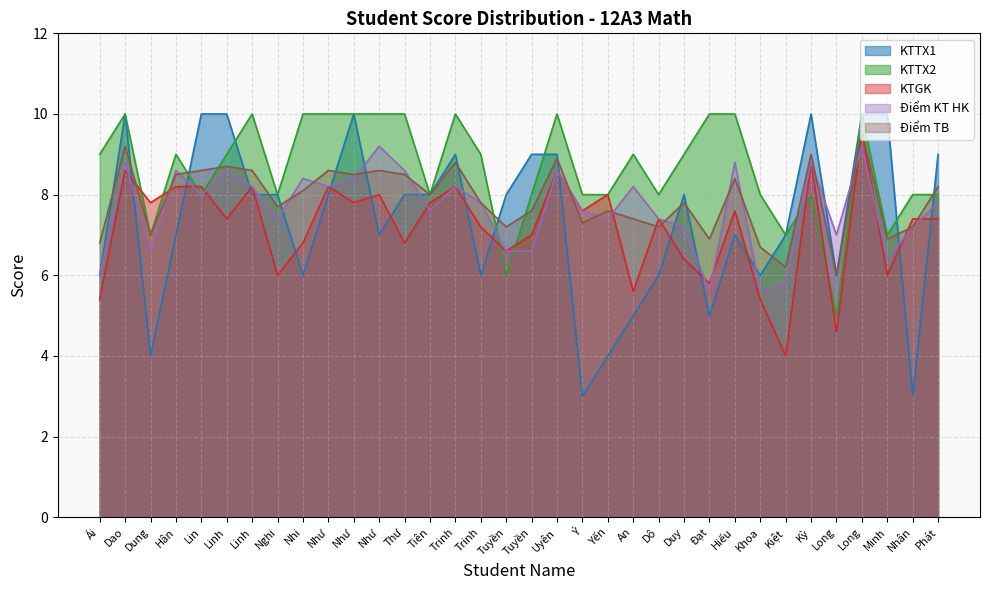

Reading left to right, transcribe all the data shown in this chart.

KTTX1: Ái=6.0	Dao=10.0	Dung=4.0	Hân=7.0	Lin=10.0	Linh=10.0	Linh=8.0	Nghi=8.0	Nhi=6.0	Như=8.0	Như=10.0	Như=7.0	Thư=8.0	Tiên=8.0	Trinh=9.0	Trinh=6.0	Tuyền=8.0	Tuyền=9.0	Uyên=9.0	Ý=3.0	Yến=4.0	An=5.0	Dô=6.0	Duy=8.0	Đạt=5.0	Hiếu=7.0	Khoa=6.0	Kiệt=7.0	Kỳ=10.0	Long=6.0	Long=10.0	Minh=10.0	Nhân=3.0	Phát=9.0
KTTX2: Ái=9.0	Dao=10.0	Dung=7.0	Hân=9.0	Lin=8.0	Linh=9.0	Linh=10.0	Nghi=8.0	Nhi=10.0	Như=10.0	Như=10.0	Như=10.0	Thư=10.0	Tiên=8.0	Trinh=10.0	Trinh=9.0	Tuyền=6.0	Tuyền=8.0	Uyên=10.0	Ý=8.0	Yến=8.0	An=9.0	Dô=8.0	Duy=9.0	Đạt=10.0	Hiếu=10.0	Khoa=8.0	Kiệt=7.0	Kỳ=8.0	Long=5.0	Long=10.0	Minh=7.0	Nhân=8.0	Phát=8.0
KTGK: Ái=5.4	Dao=8.6	Dung=7.8	Hân=8.2	Lin=8.2	Linh=7.4	Linh=8.2	Nghi=6.0	Nhi=6.8	Như=8.2	Như=7.8	Như=8.0	Thư=6.8	Tiên=7.8	Trinh=8.2	Trinh=7.2	Tuyền=6.6	Tuyền=7.0	Uyên=8.6	Ý=7.6	Yến=8.0	An=5.6	Dô=7.4	Duy=6.4	Đạt=5.8	Hiếu=7.6	Khoa=5.4	Kiệt=4.0	Kỳ=8.8	Long=4.6	Long=9.6	Minh=6.0	Nhân=7.4	Phát=7.4
Điểm KT HK: Ái=6.0	Dao=8.8	Dung=6.6	Hân=8.6	Lin=8.0	Linh=8.6	Linh=8.2	Nghi=7.4	Nhi=8.4	Như=8.2	Như=8.4	Như=9.2	Thư=8.6	Tiên=7.6	Trinh=8.2	Trinh=7.8	Tuyền=6.6	Tuyền=6.6	Uyên=8.6	Ý=7.6	Yến=7.4	An=8.2	Dô=7.4	Duy=7.2	Đạt=5.6	Hiếu=8.8	Khoa=5.6	Kiệt=5.8	Kỳ=8.8	Long=7.0	Long=9.2	Minh=6.4	Nhân=7.2	Phát=7.8
Điểm TB: Ái=6.8	Dao=9.2	Dung=7.0	Hân=8.5	Lin=8.6	Linh=8.7	Linh=8.6	Nghi=7.7	Nhi=8.1	Như=8.6	Như=8.5	Như=8.6	Thư=8.5	Tiên=8.0	Trinh=8.8	Trinh=7.8	Tuyền=7.2	Tuyền=7.6	Uyên=8.9	Ý=7.3	Yến=7.6	An=7.4	Dô=7.2	Duy=7.8	Đạt=6.9	Hiếu=8.4	Khoa=6.7	Kiệt=6.2	Kỳ=9.0	Long=6.0	Long=9.6	Minh=6.9	Nhân=7.2	Phát=8.2